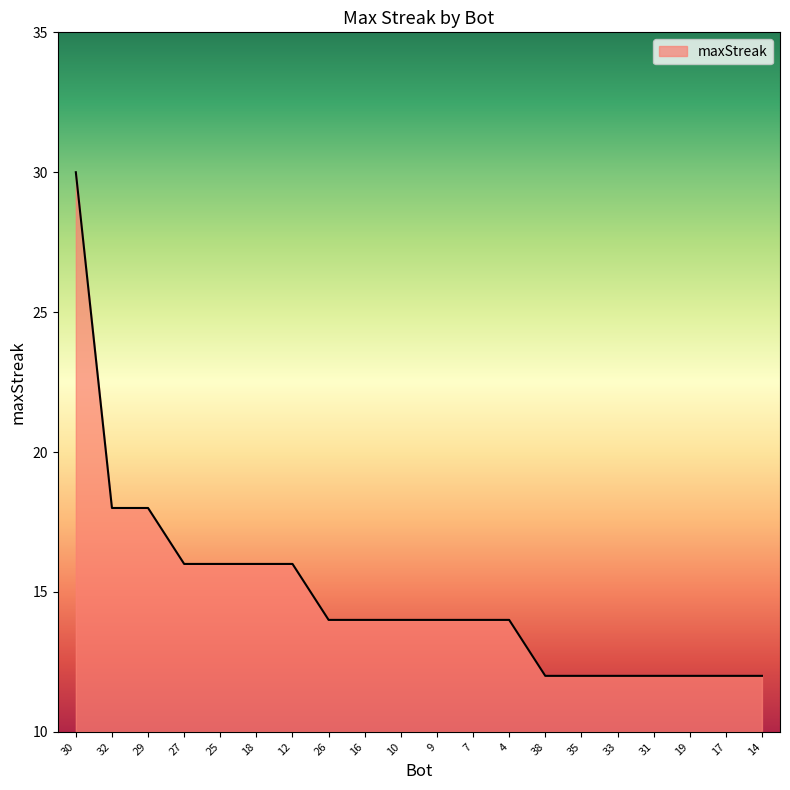

Reading left to right, transcribe all the data shown in this chart.

30=30	32=18	29=18	27=16	25=16	18=16	12=16	26=14	16=14	10=14	9=14	7=14	4=14	38=12	35=12	33=12	31=12	19=12	17=12	14=12